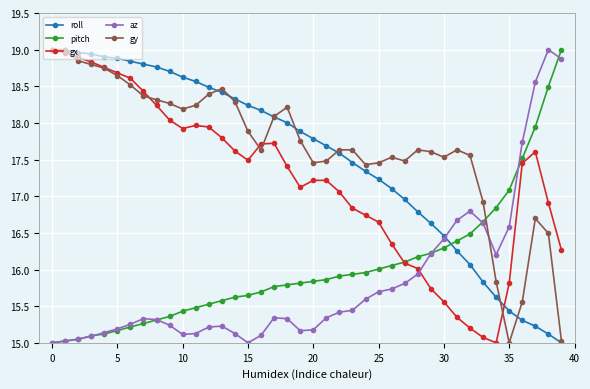

What is the maximum value shown in the chart?

19.0